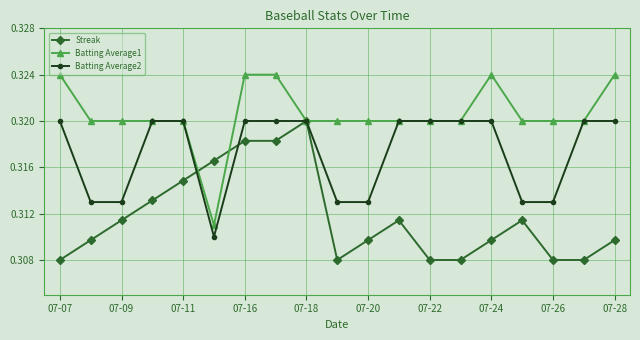

Which series has the largest range (max minus min)?

Batting Average1